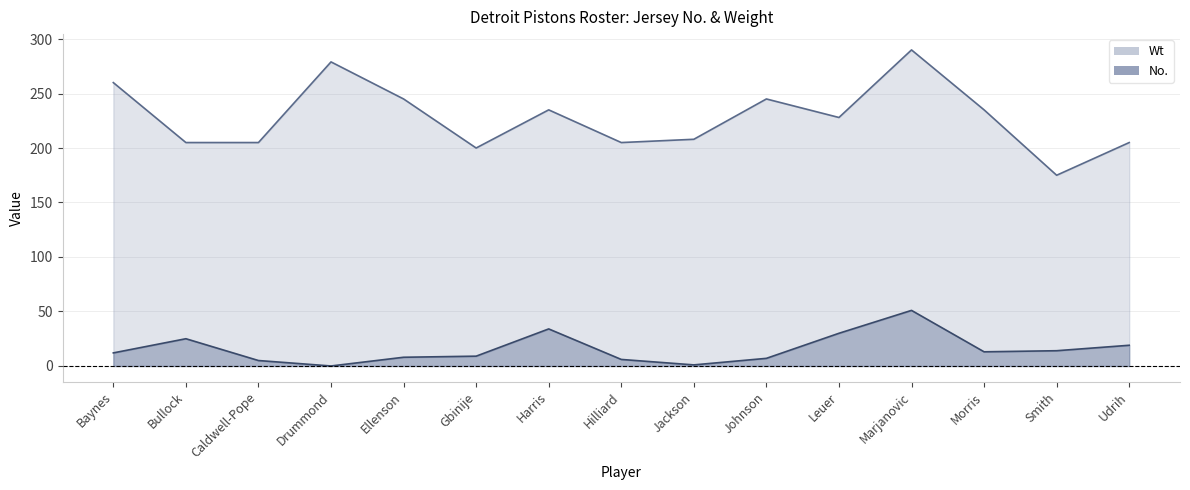

What is the spread (max minus min) of values at Drummond?

279